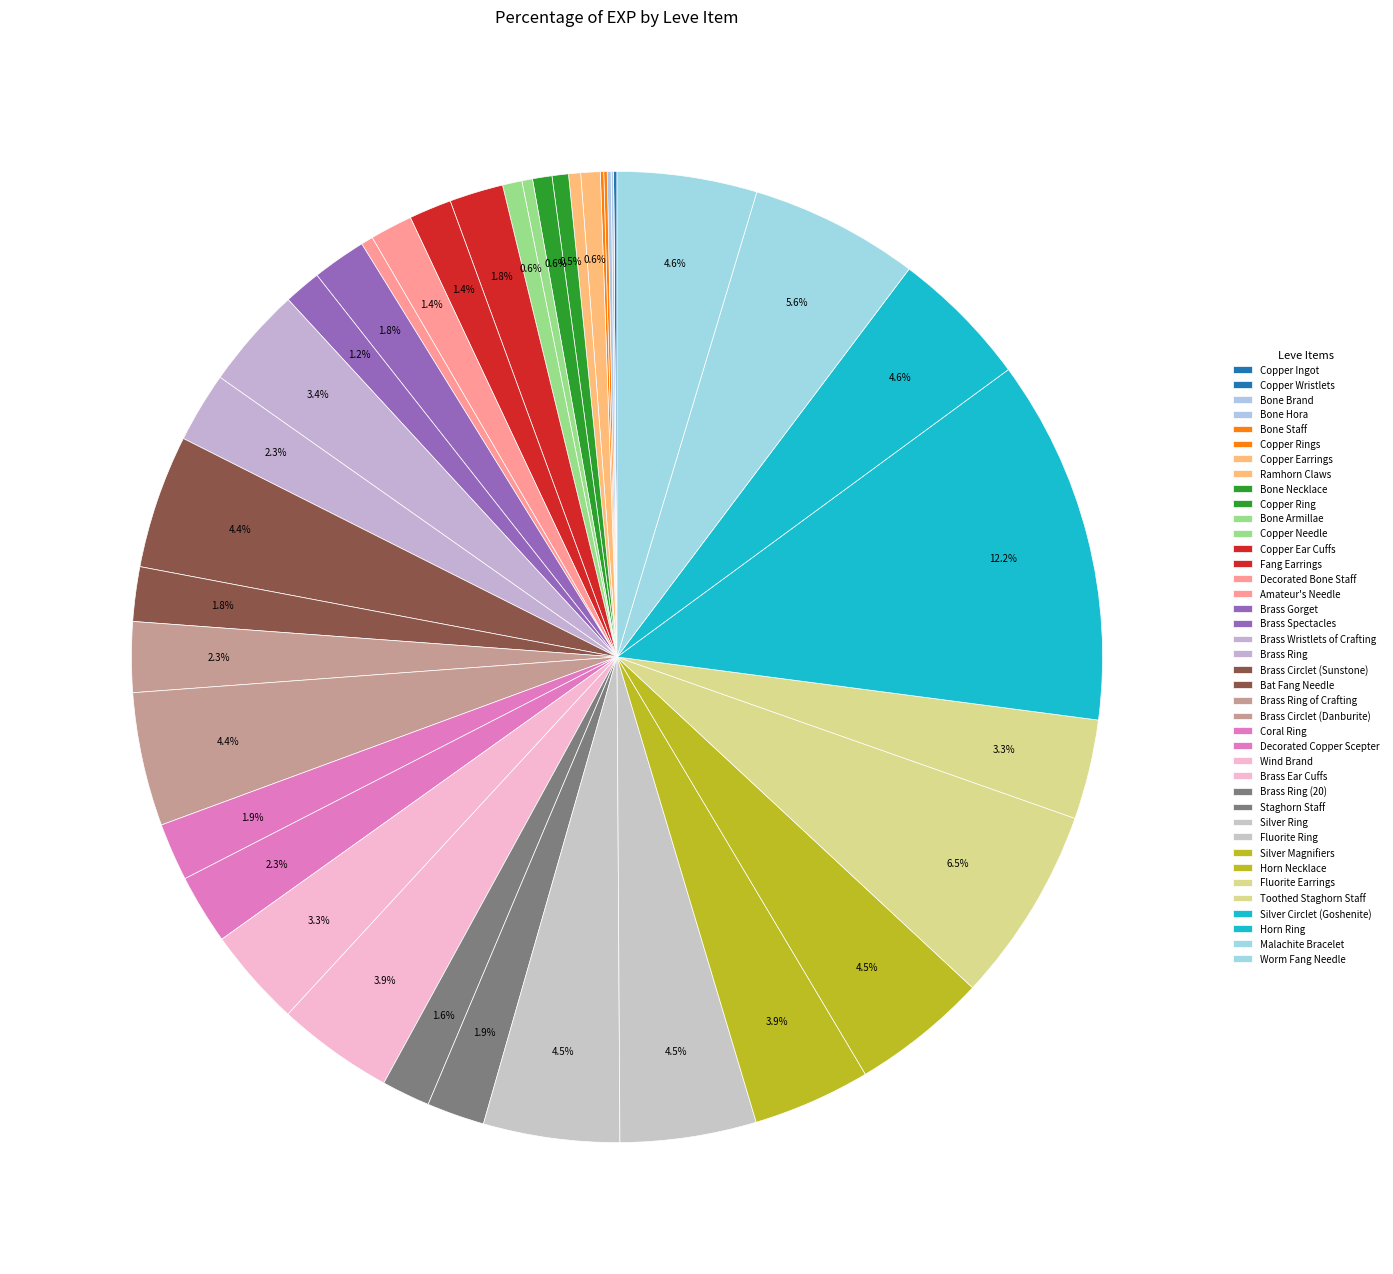

True or false: Silver Circlet (Goshenite) accounts for 12% of the total.

True